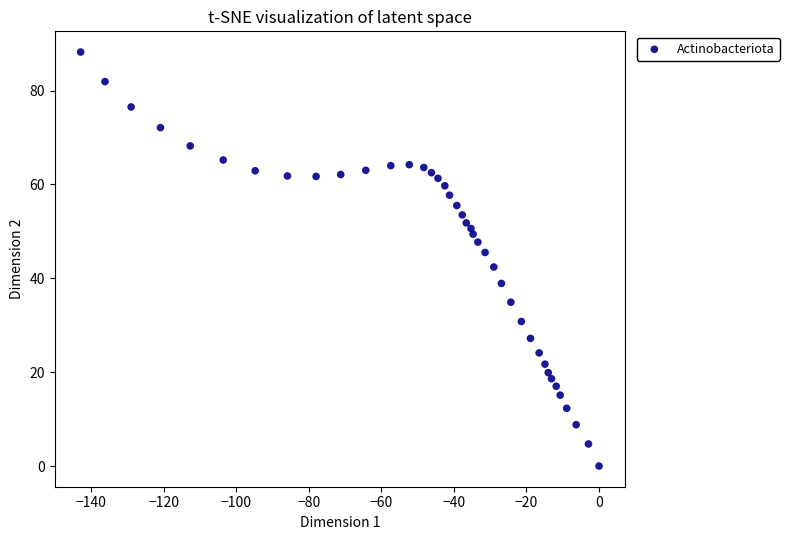

What is the range of X values (max minus min)?

142.9